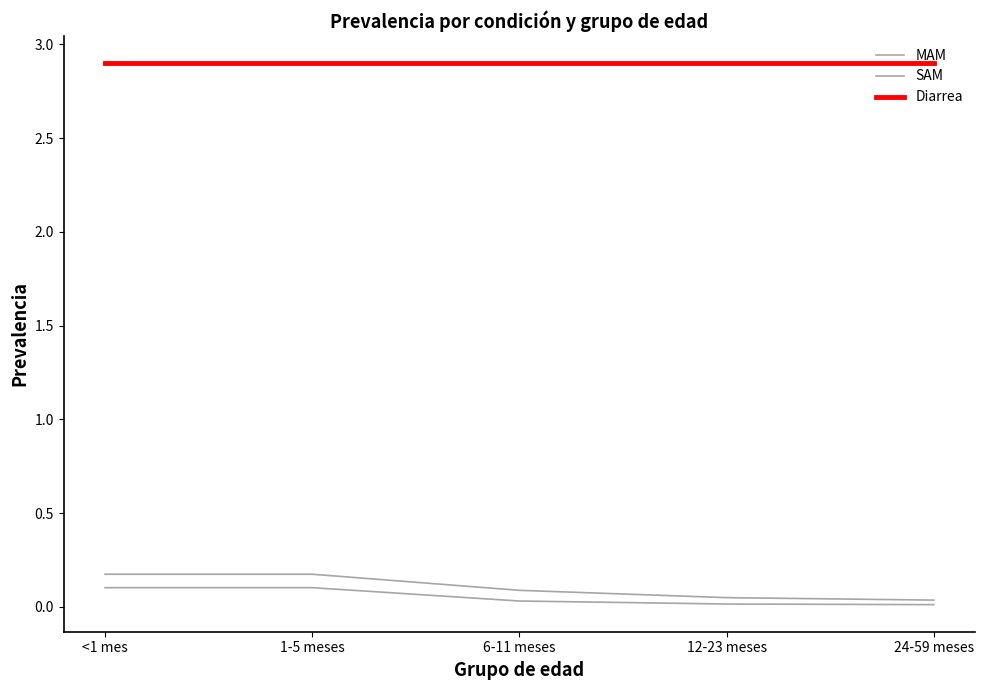

What is the sum of all SAM values?

0.3